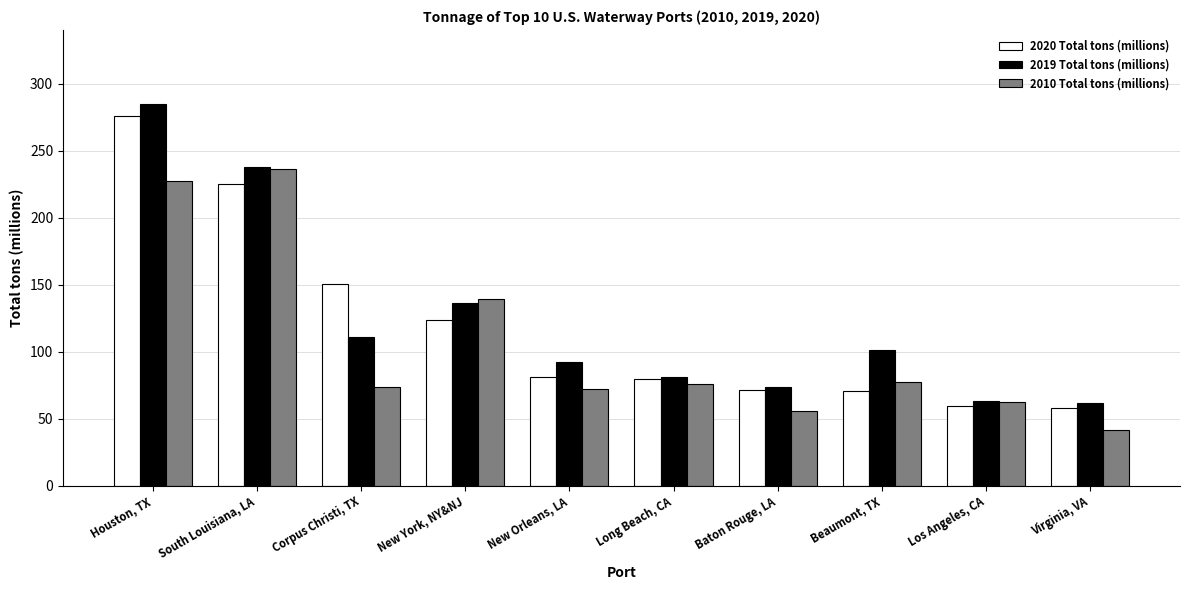

Rank the series by their average value, from lowest to highest.

2010 Total tons (millions), 2020 Total tons (millions), 2019 Total tons (millions)